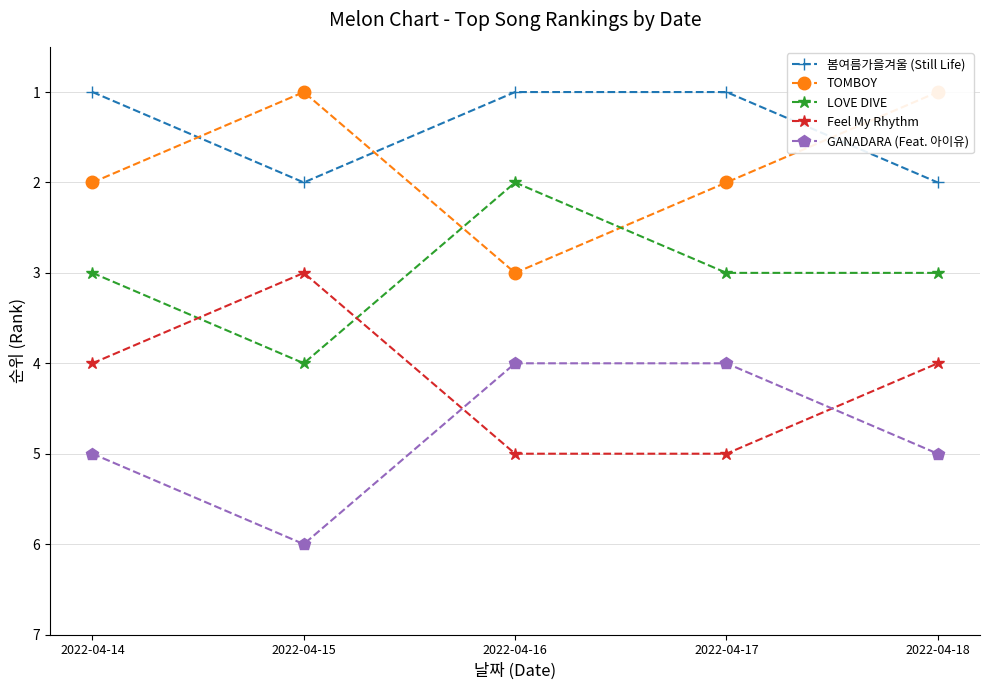

What is the value of the LOVE DIVE point at the 2nd from the left?

4